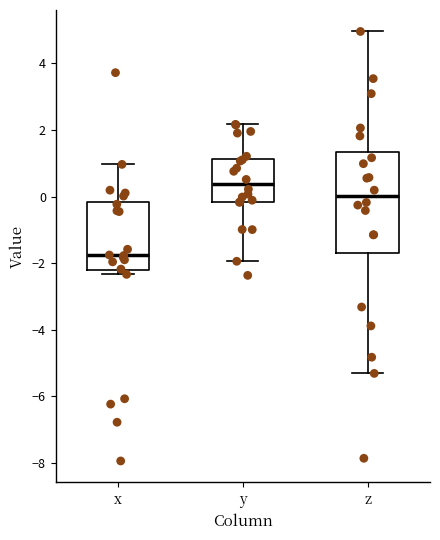

Where does the upper whisker of the box for x end on the y-axis? The values are not printed on the chart, so give them approximately, as read against the axis.

1.0